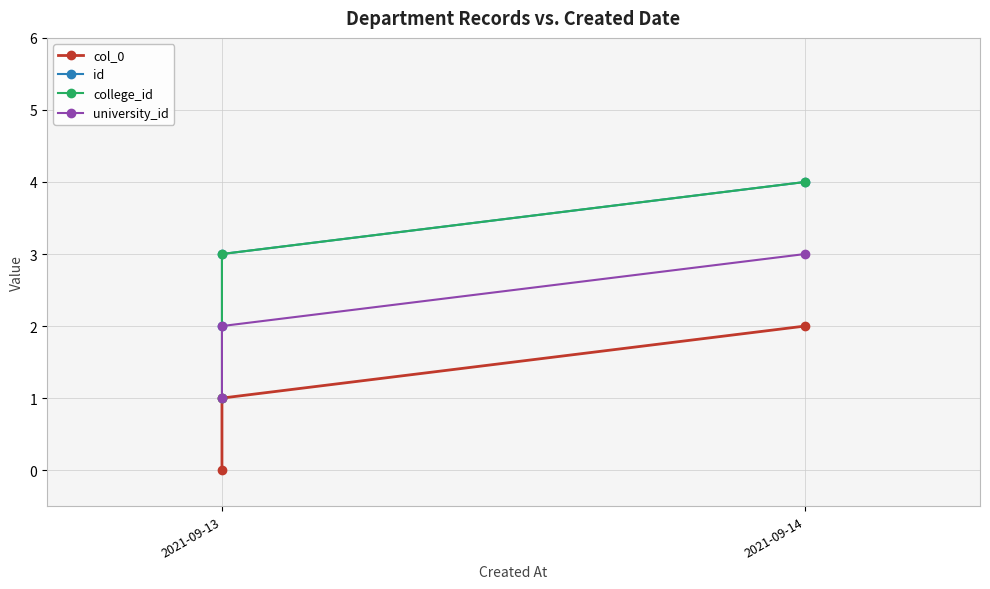

Reading left to right, list all the values displayed in this chart.

col_0: 0	1	2
id: 2	3	4
college_id: 1	3	4
university_id: 1	2	3